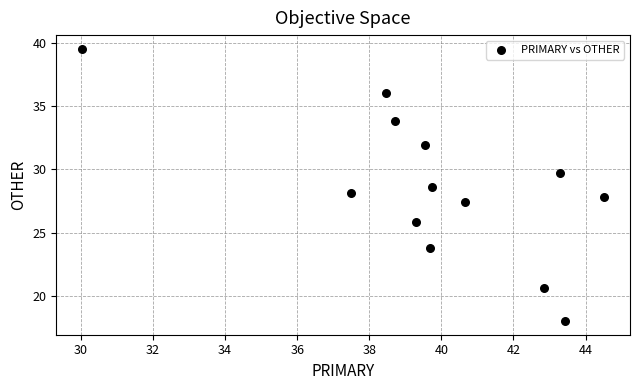

What is the range of Y values (max minus min)?

21.5